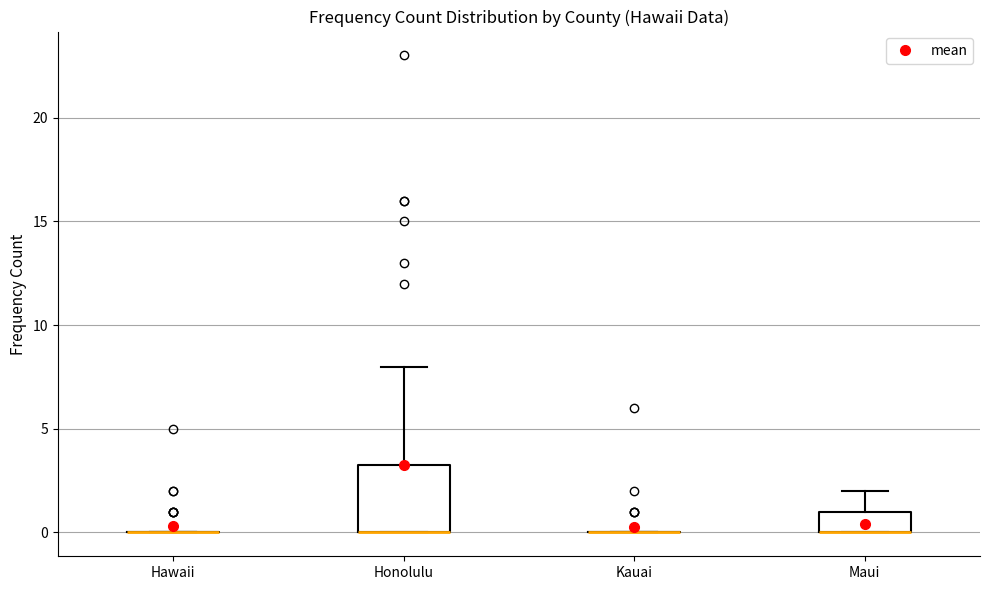

Comparing the boxes themselves (not the whiskers), which one is the tallest?

Honolulu